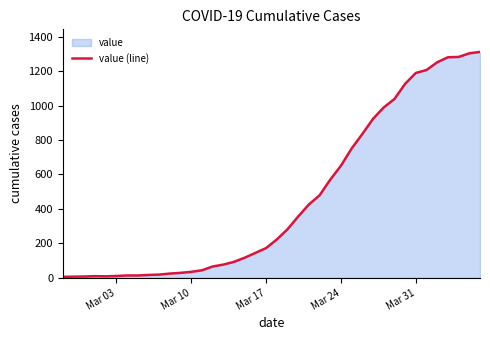

Does the chart display data point markers on the line(s)?

No